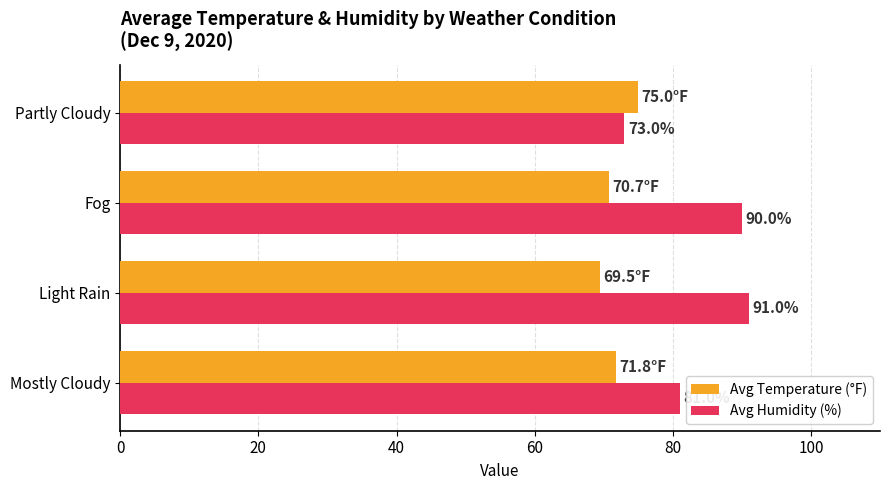

Is it true that Avg Temperature (°F) equals 71.8 at Mostly Cloudy?

True